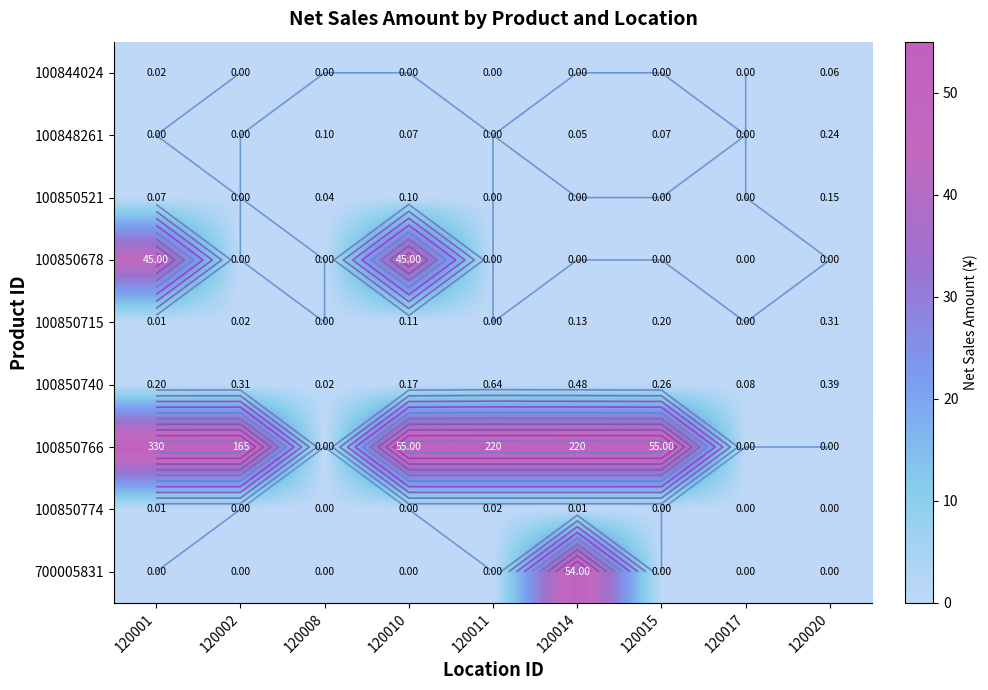

Between 120001 and 120008, which is larger?

120001